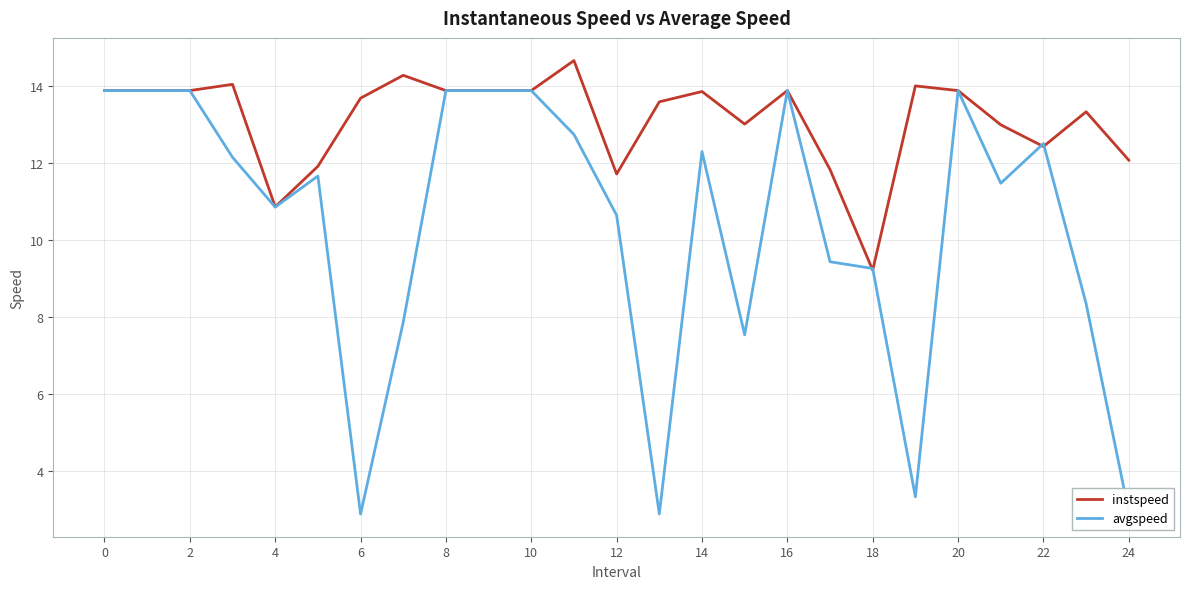

How many series are shown in this chart?

2